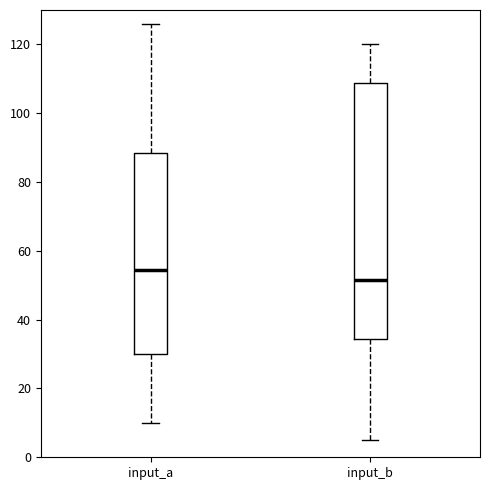

Where is the lower edge of the box for input_b on the y-axis? The values are not printed on the chart, so give them approximately, as read against the axis.

34